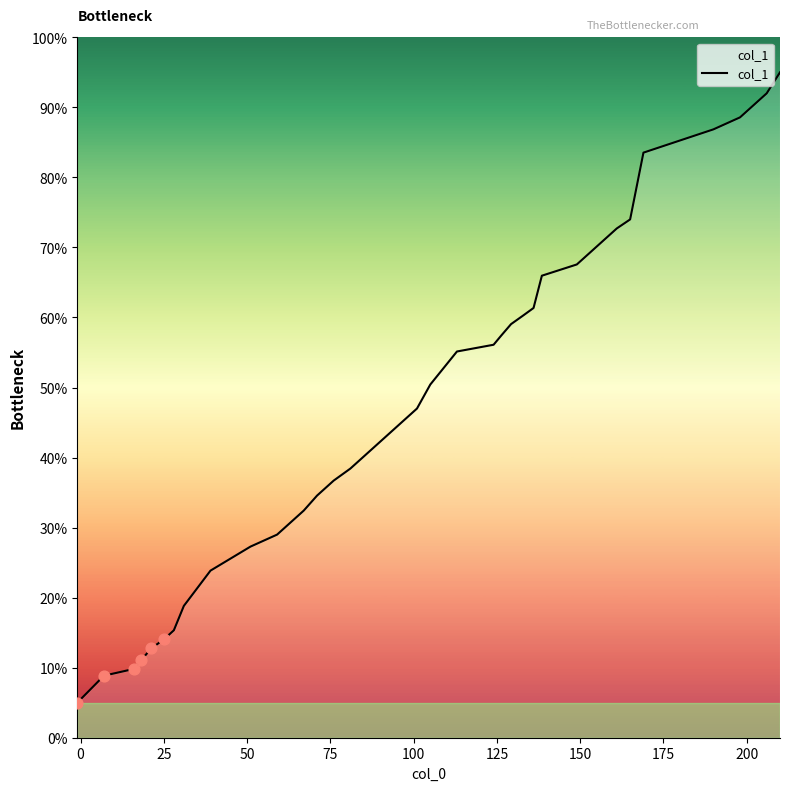

What is the difference between the maximum and minimum values?

90.0